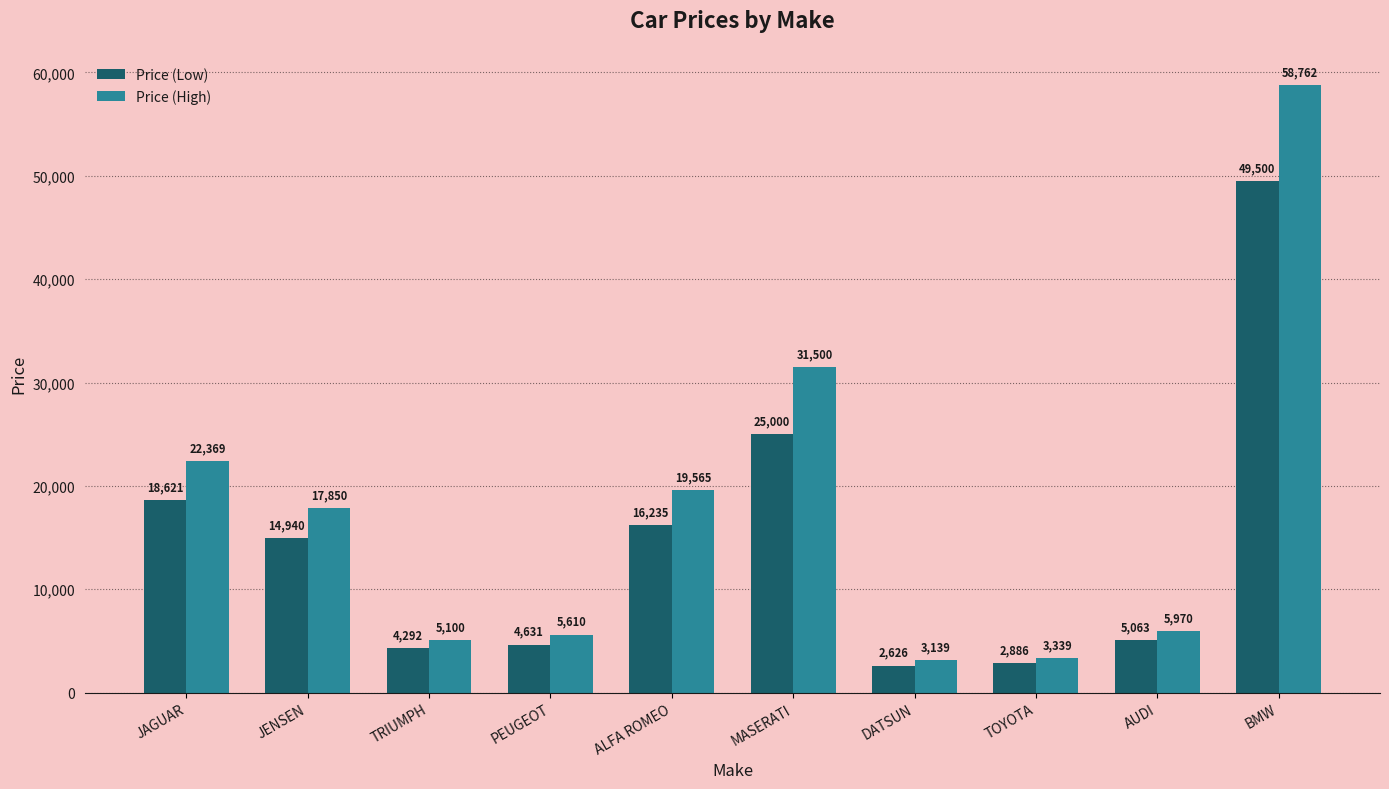

What is the total value across all series at AUDI?

11033